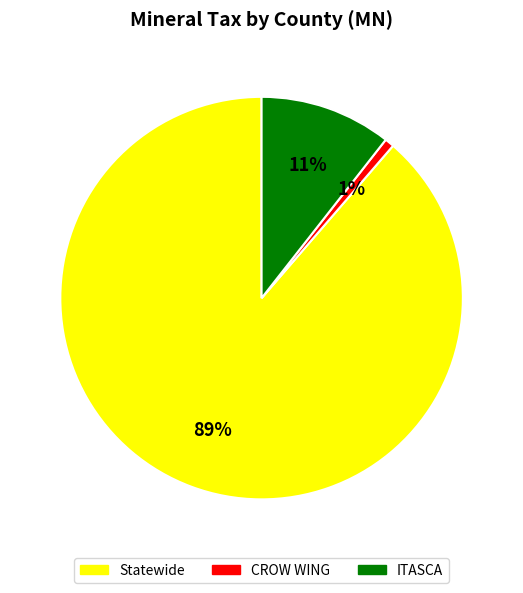

To the nearest percent, what is the average slice percentage?

33%